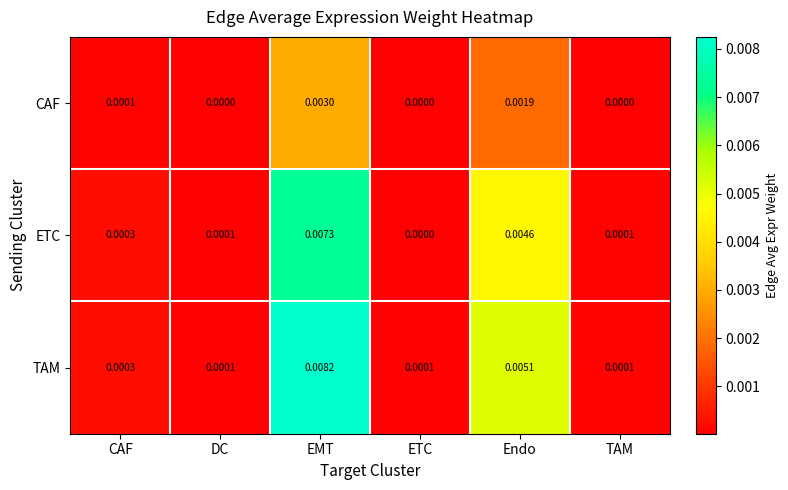

At which category is the sum across all series the highest?

EMT